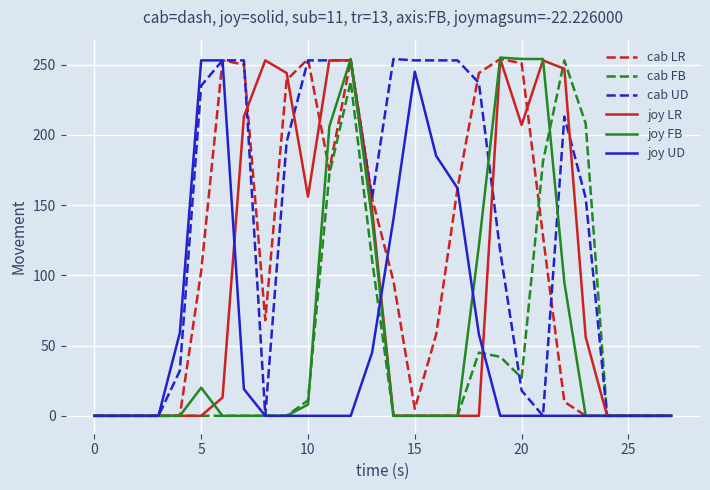

Count the number of categories in the chart.

28